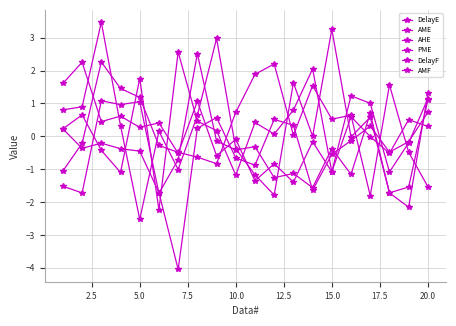

Reading right to left, what are all the values shown in this chart?

DelayE: 0.7	-0.2	-0.5	0.3	-0.1	-0.5	-1.6	0.3	0.5	-0.9	-0.7	0.6	0.2	-4.0	-1.7	-0.5	-0.4	-0.2	-0.4	0.2
AME: 1.1	-1.5	-1.7	0.7	-1.2	-0.4	-1.6	-1.1	-1.3	-0.3	-0.4	-0.1	2.5	-0.7	-1.7	1.1	1.0	1.1	-1.7	-1.5
AHE: 1.3	-2.2	-1.7	0.6	-0.0	3.3	0.0	1.6	-1.8	-1.2	-0.4	3.0	0.6	-1.0	0.2	-2.5	0.3	3.5	0.9	0.8
PME: 1.1	-0.2	-1.1	1.0	1.2	-1.1	-0.2	-1.4	-0.8	-1.4	-0.1	-0.6	1.1	-0.5	0.4	0.3	0.6	0.4	2.3	1.6
DelayF: 0.3	0.5	-0.5	-0.0	0.6	-1.1	2.1	0.8	0.1	0.4	-1.2	0.2	0.5	2.6	-2.2	1.8	-1.1	-0.4	0.7	0.2
AMF: -1.5	-0.5	1.6	-1.8	0.6	0.5	1.5	0.0	2.2	1.9	0.7	-0.8	-0.6	-0.5	-0.3	1.2	1.5	2.3	-0.2	-1.1